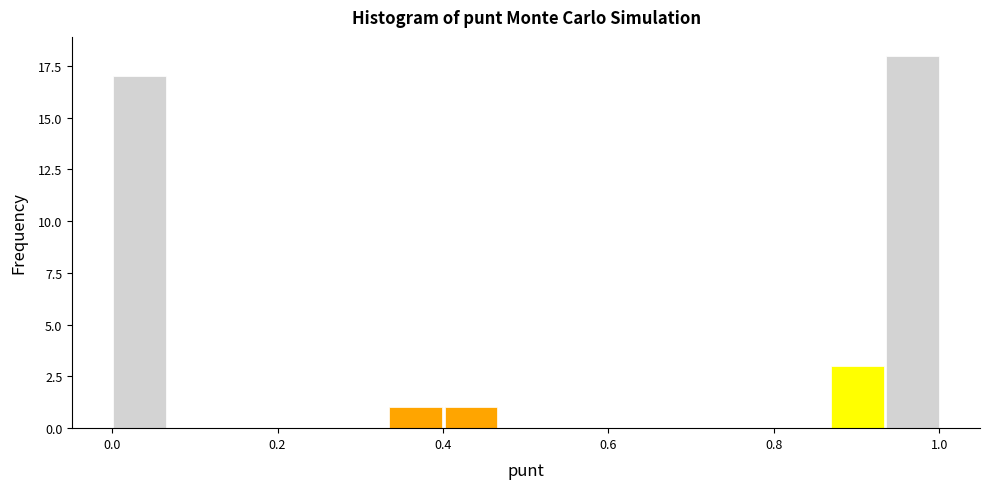

Around what value on the x-axis is the tallest bar? Give the approximate position of its centre, as read against the axis.

0.96